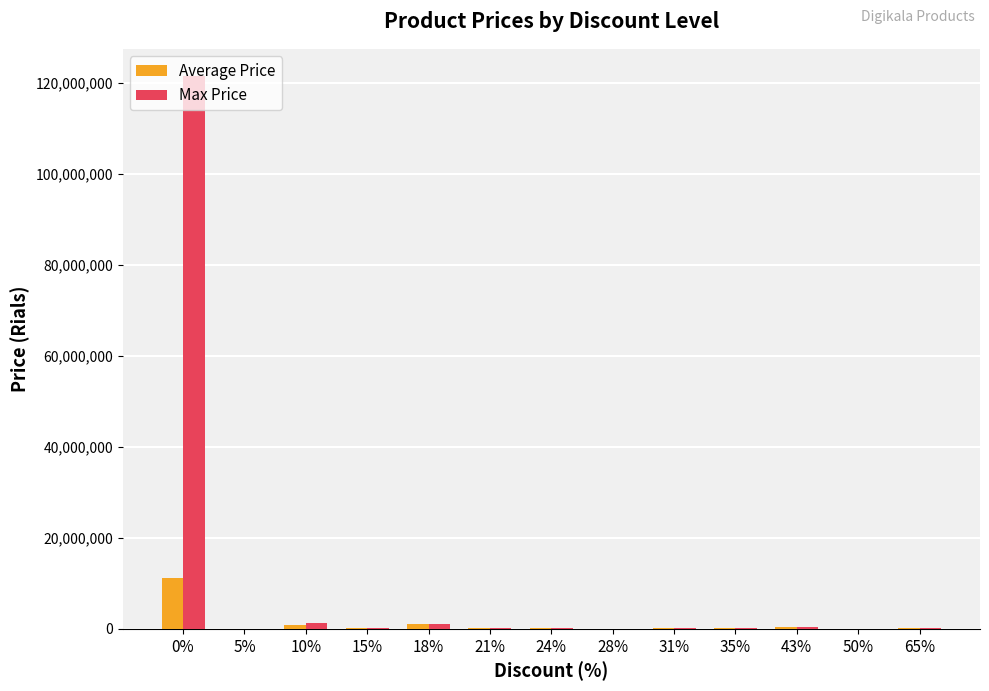

What is the maximum value shown in the chart?

121500000.0